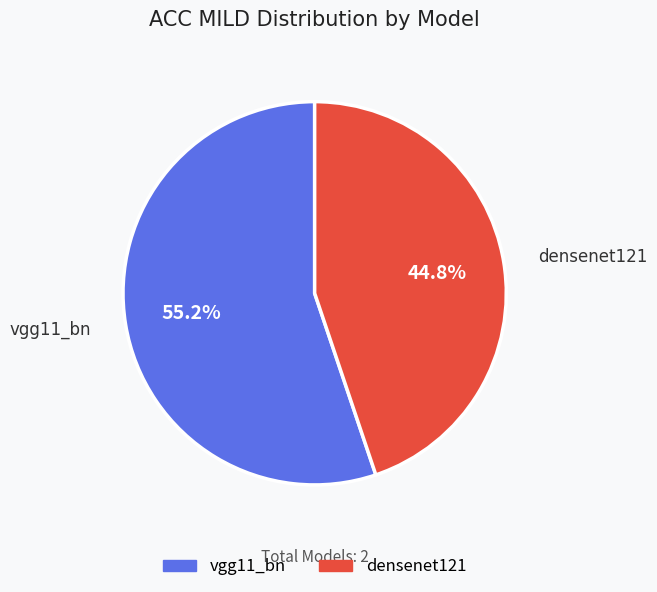

To the nearest percent, what is the combined percentage of vgg11_bn and densenet121?

100%